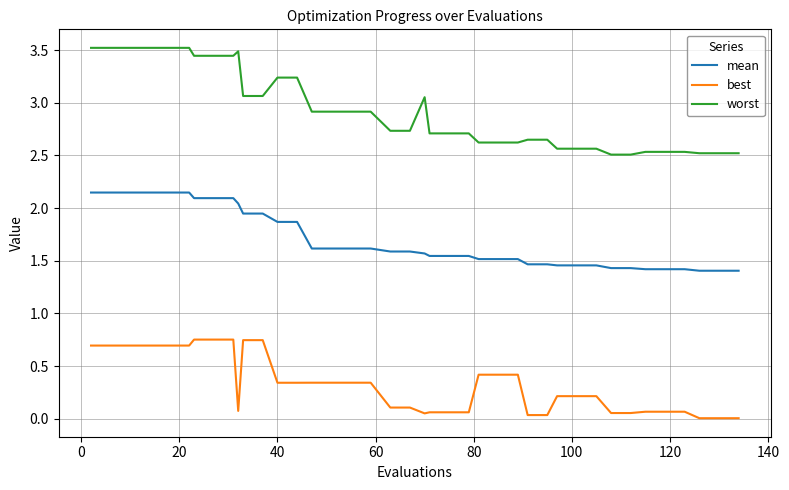

How many lines are shown in the chart?

3